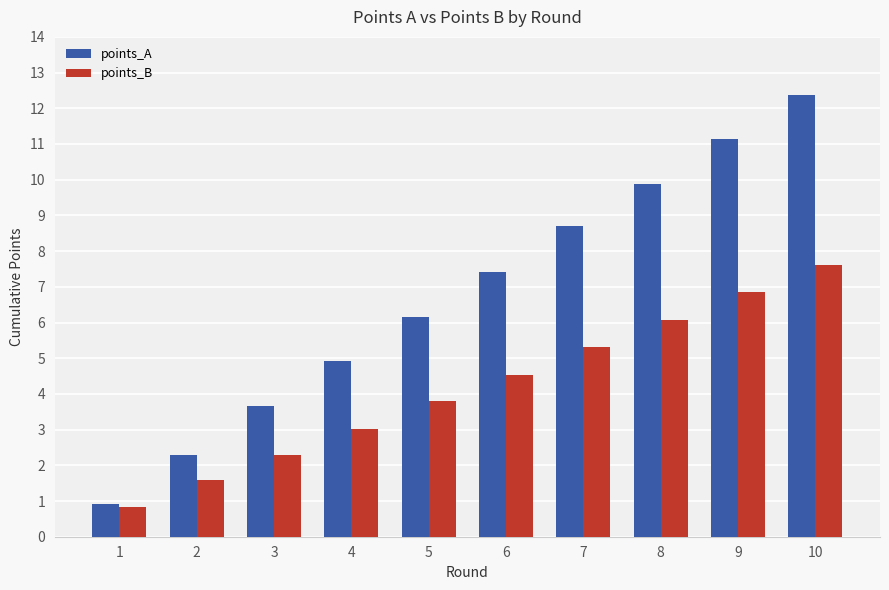

Which series has the largest total across all categories?

points_A